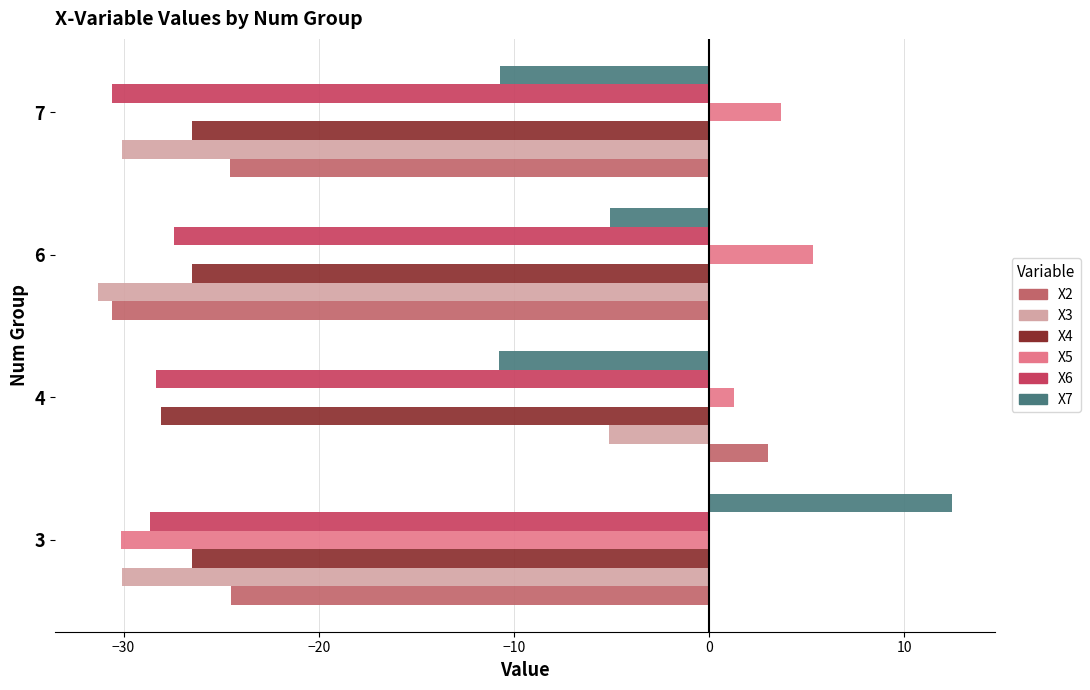

At which category is the sum across all series the highest?

4